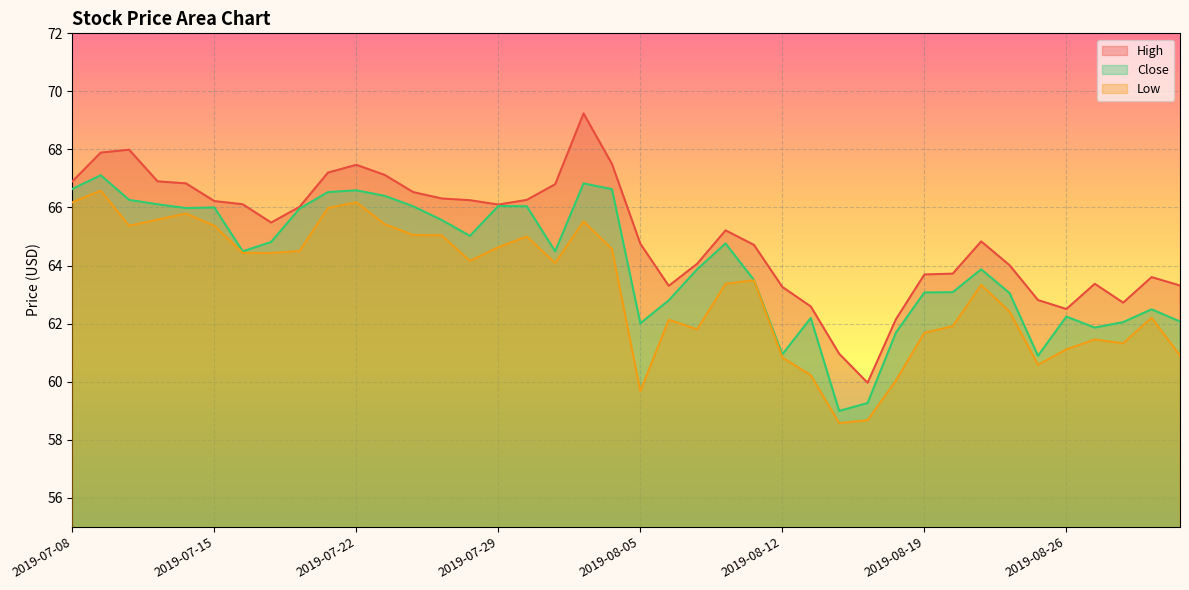

What is the highest value of the High series?

69.2